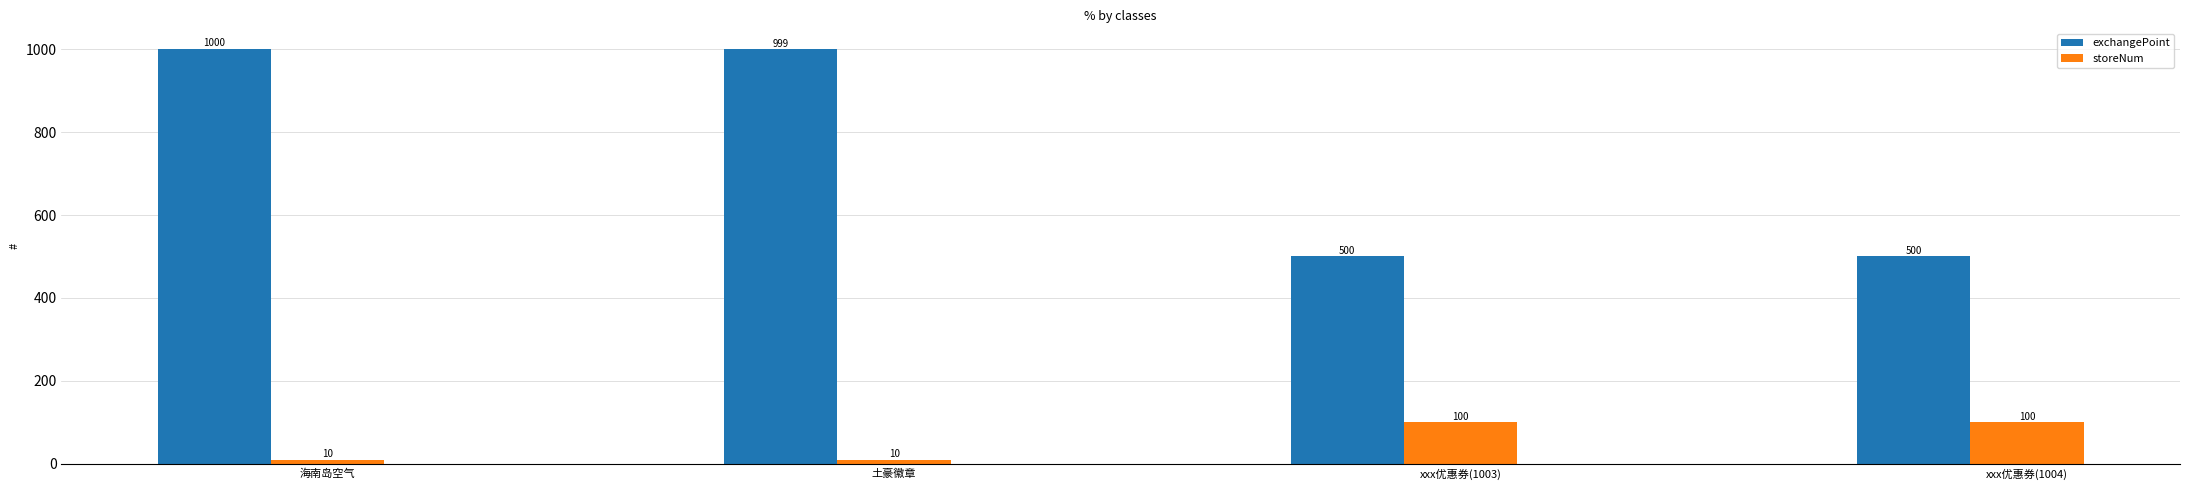

What is the label of the 4th bar from the right?

海南岛空气